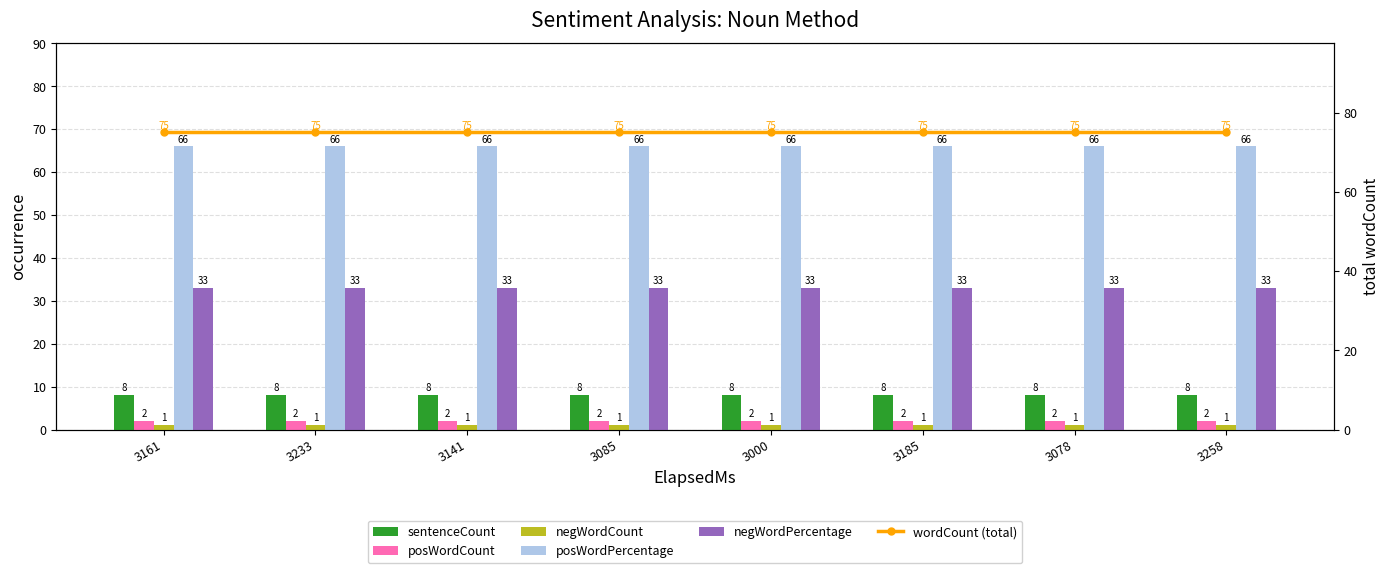

Which series has the largest total across all categories?

wordCount (total)